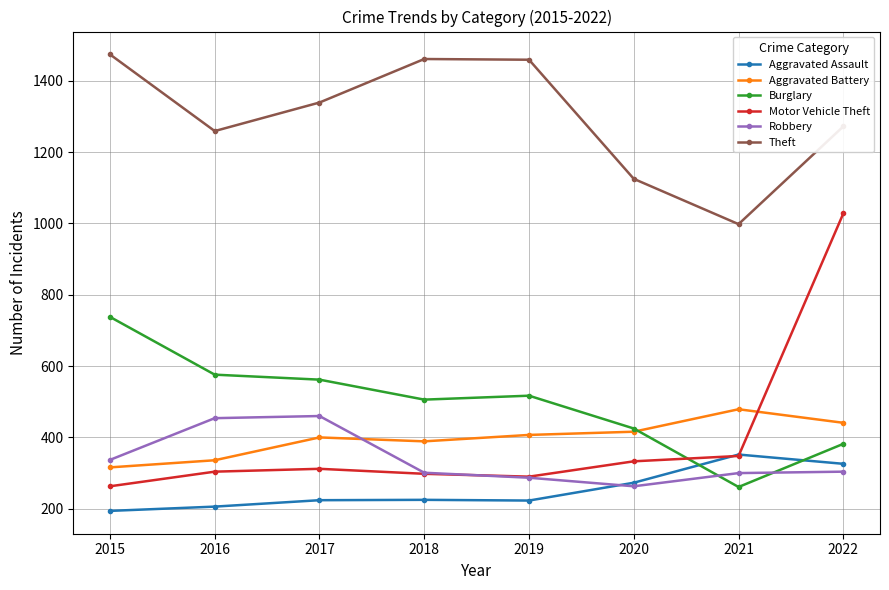

Which series has the largest total across all categories?

Theft